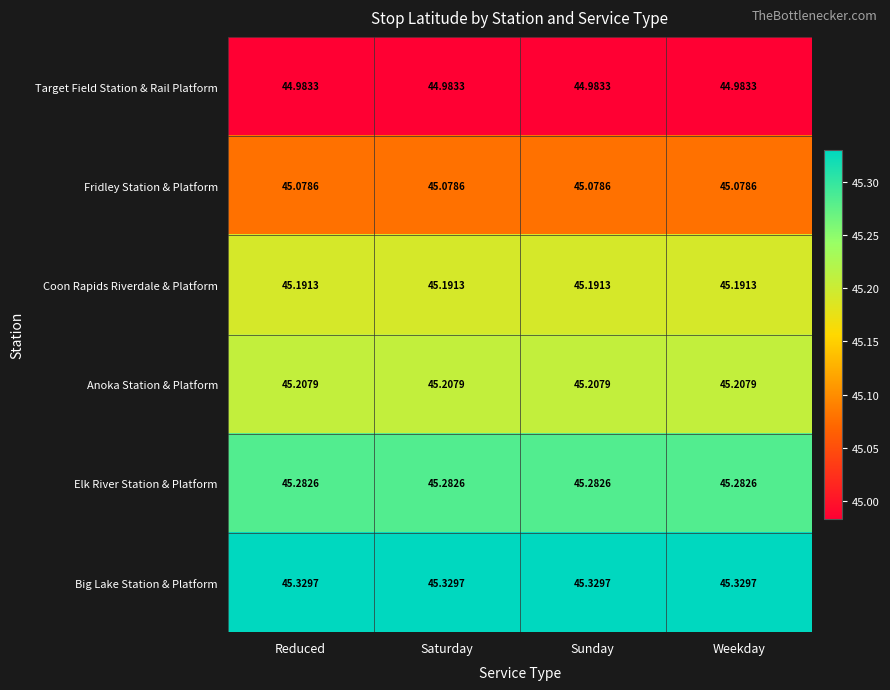

Is the value of Fridley Station & Platform at Sunday greater than the value of Elk River Station & Platform at Sunday?

No